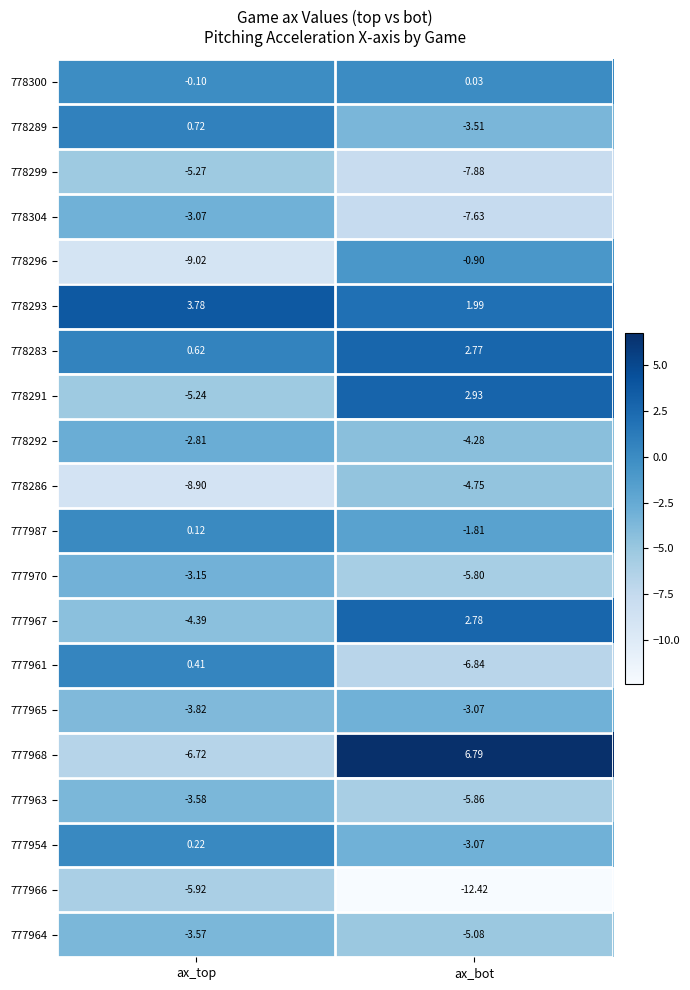

Is the value of 778292 at ax_bot greater than the value of 777987 at ax_top?

No